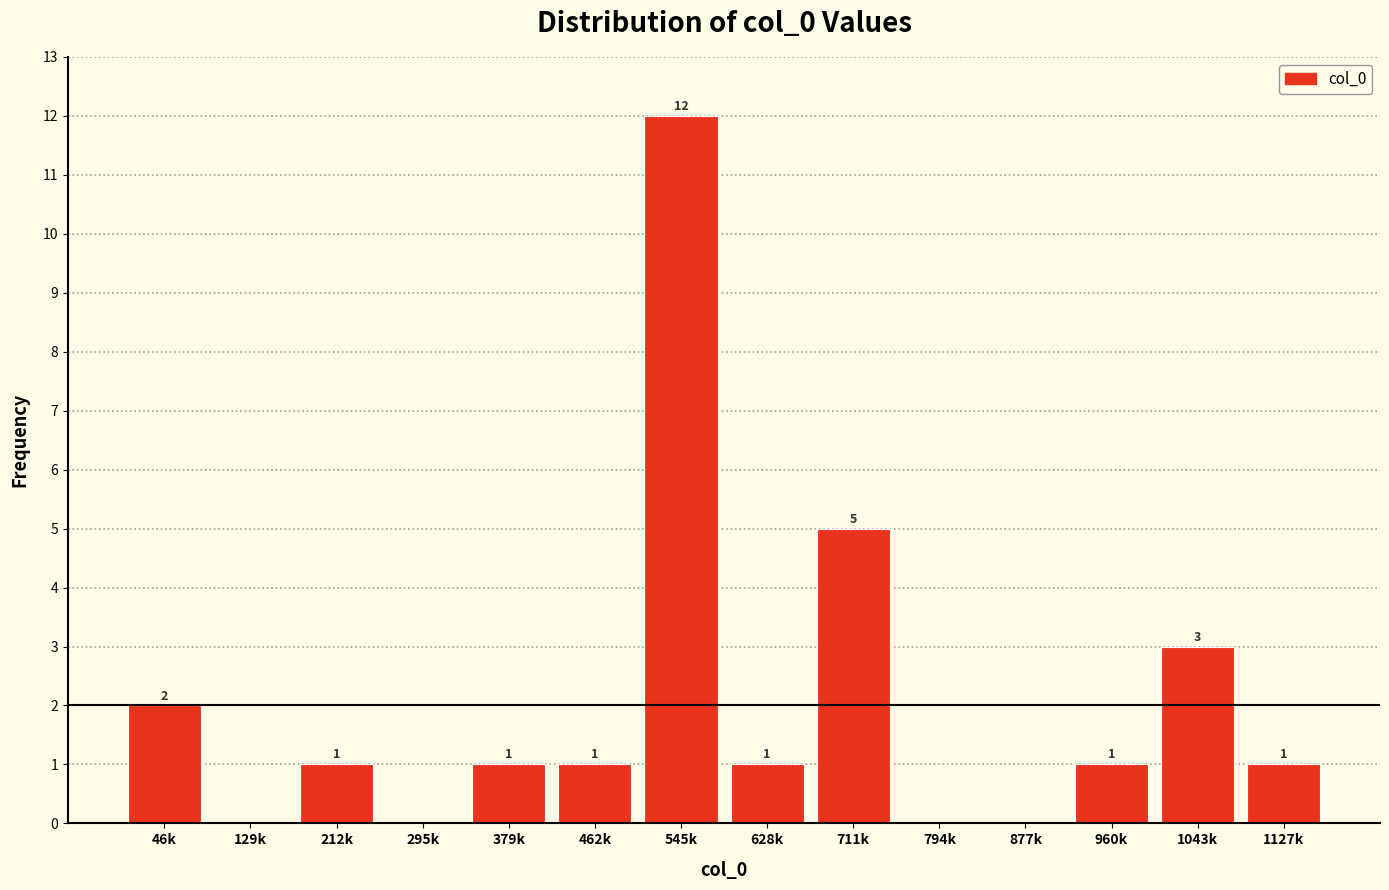

Reading left to right, list all the values displayed in this chart.

46k=2	129k=0	212k=1	295k=0	379k=1	462k=1	545k=12	628k=1	711k=5	794k=0	877k=0	960k=1	1043k=3	1127k=1